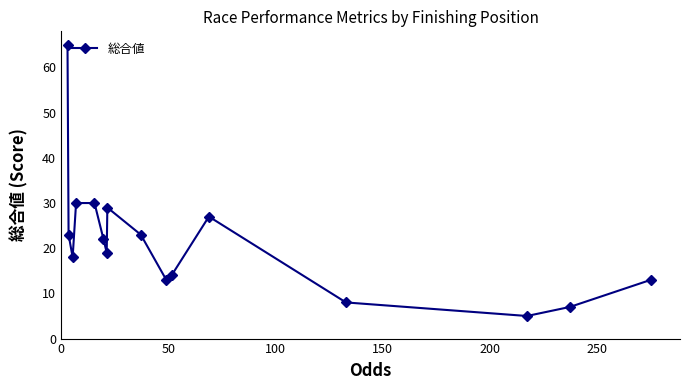

What is the maximum value shown in the chart?

65